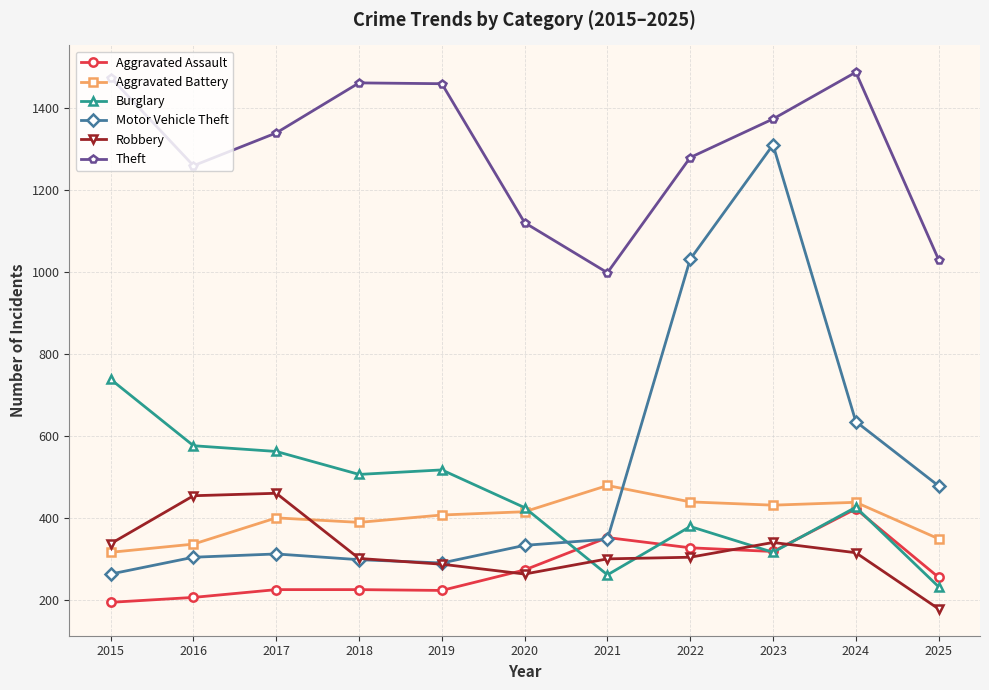

What is the average value of the Motor Vehicle Theft series?

509